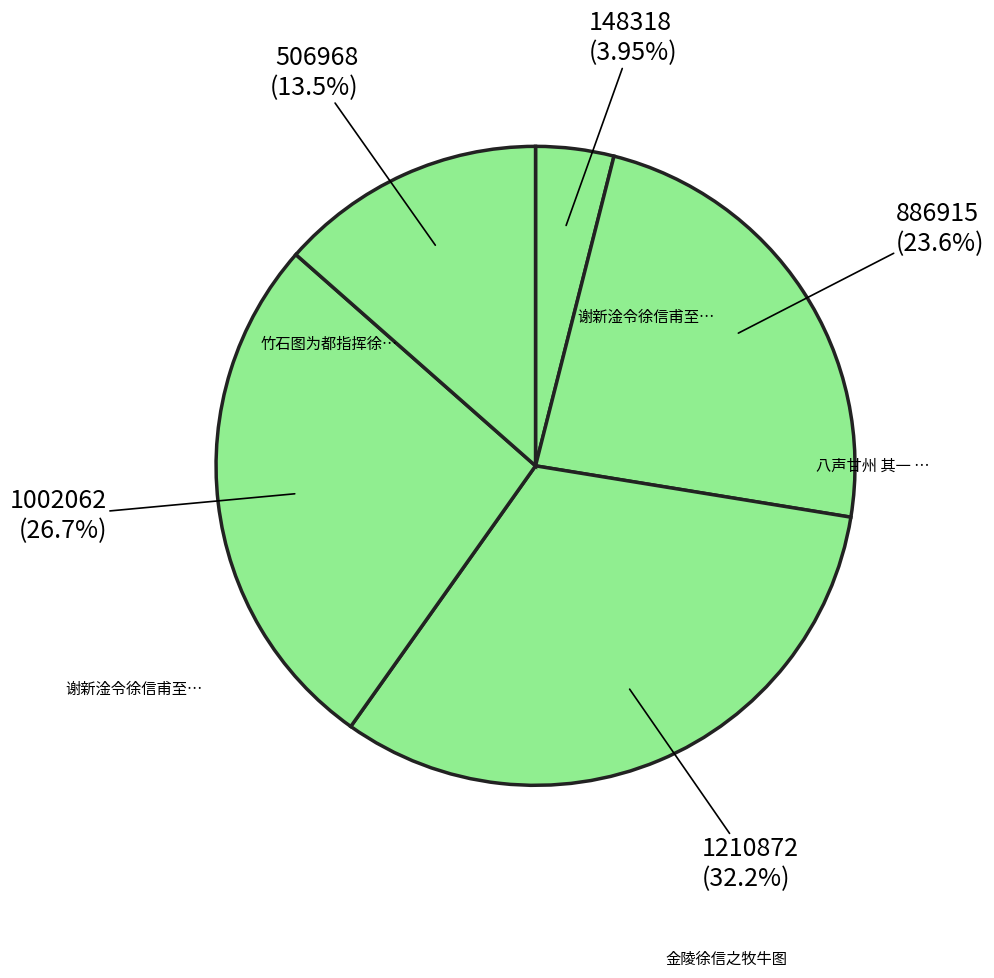

Count the number of slices in the pie.

5